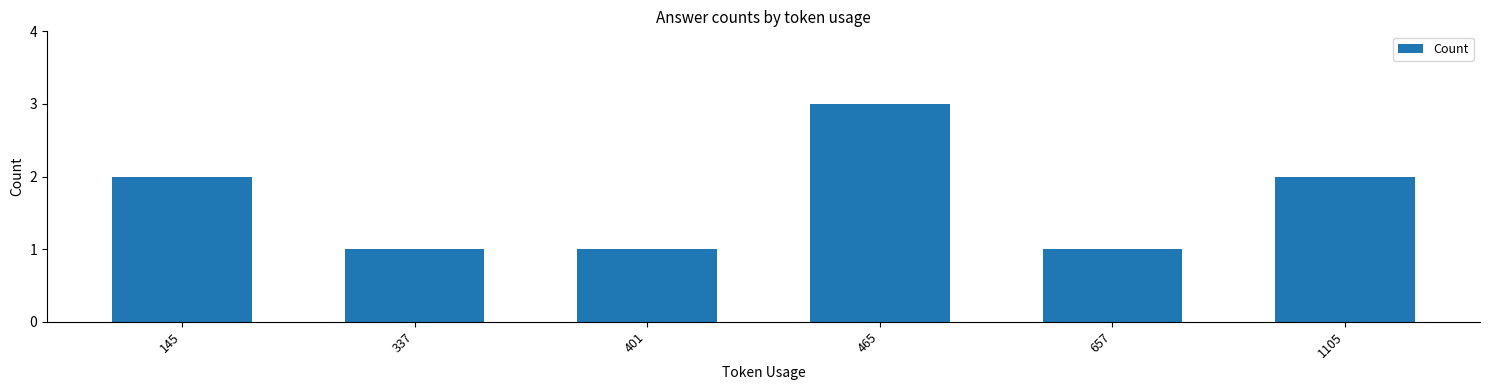

Reading left to right, transcribe all the data shown in this chart.

2	1	1	3	1	2